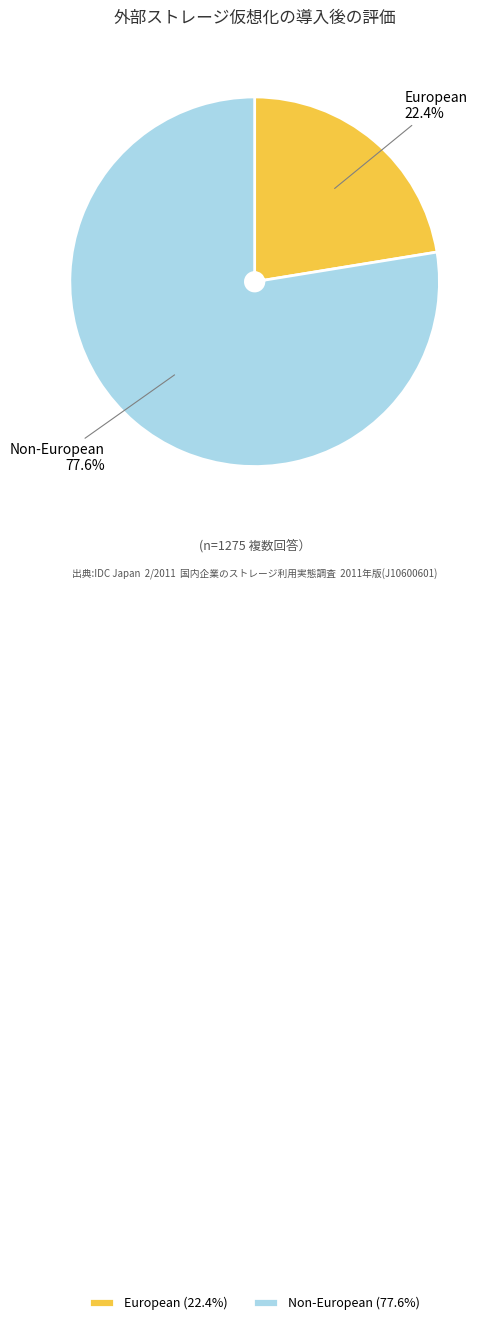

Rank the categories by value from lowest to highest.

European, Non-European